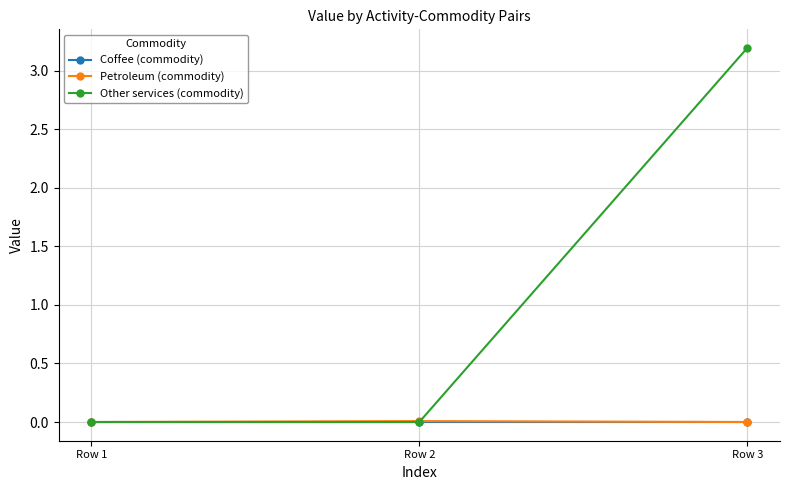

What is the value of the Other services (commodity) point at the 3rd from the left?

3.2